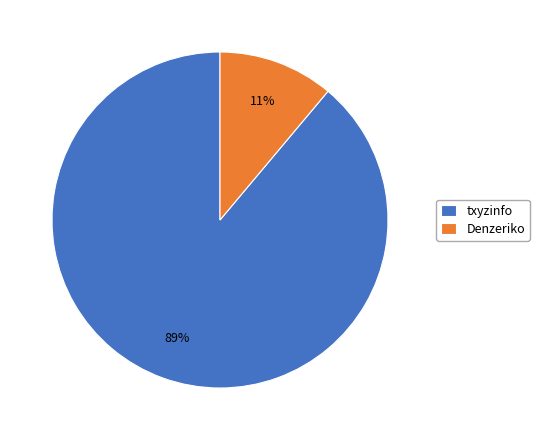

Which category accounts for the majority?

txyzinfo